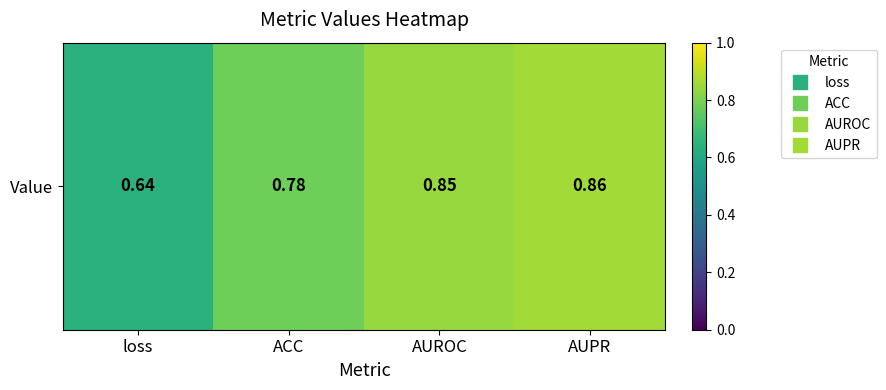

What is the minimum value shown in the chart?

0.6